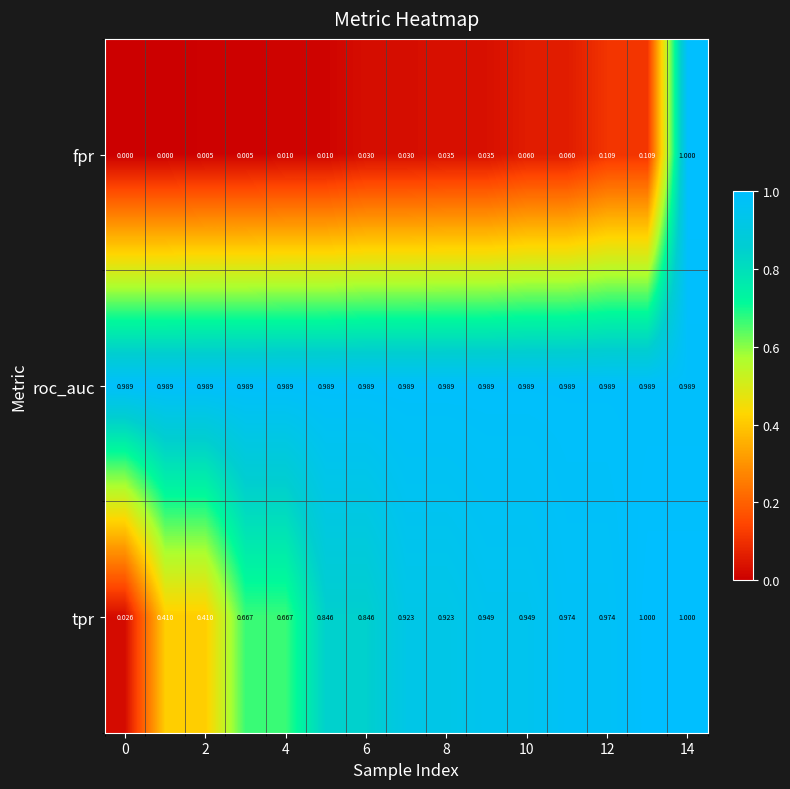

Which series has the widest spread of values?

fpr